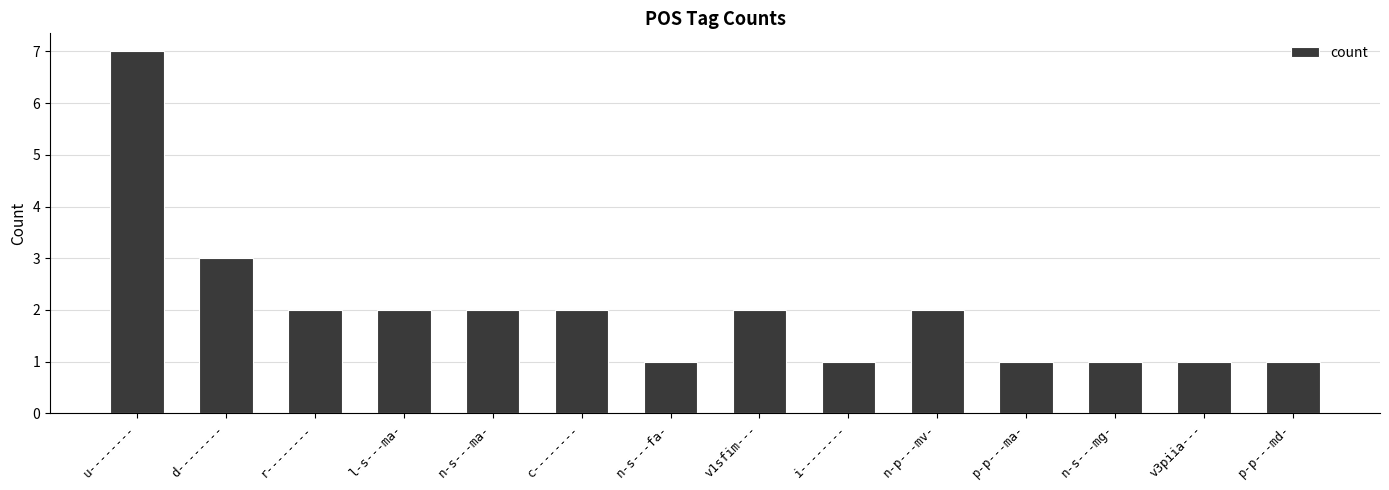

Reading left to right, list all the values displayed in this chart.

7	3	2	2	2	2	1	2	1	2	1	1	1	1